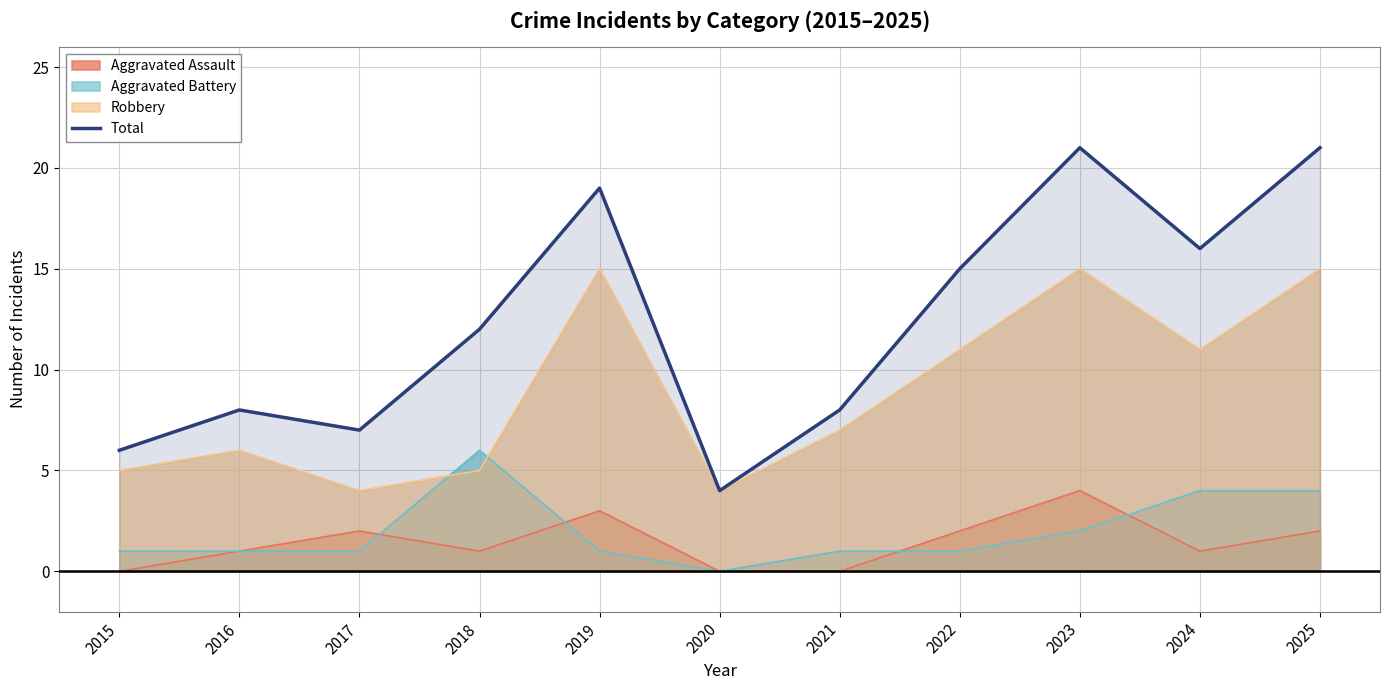

What is the value of the 11th point from the left?

21